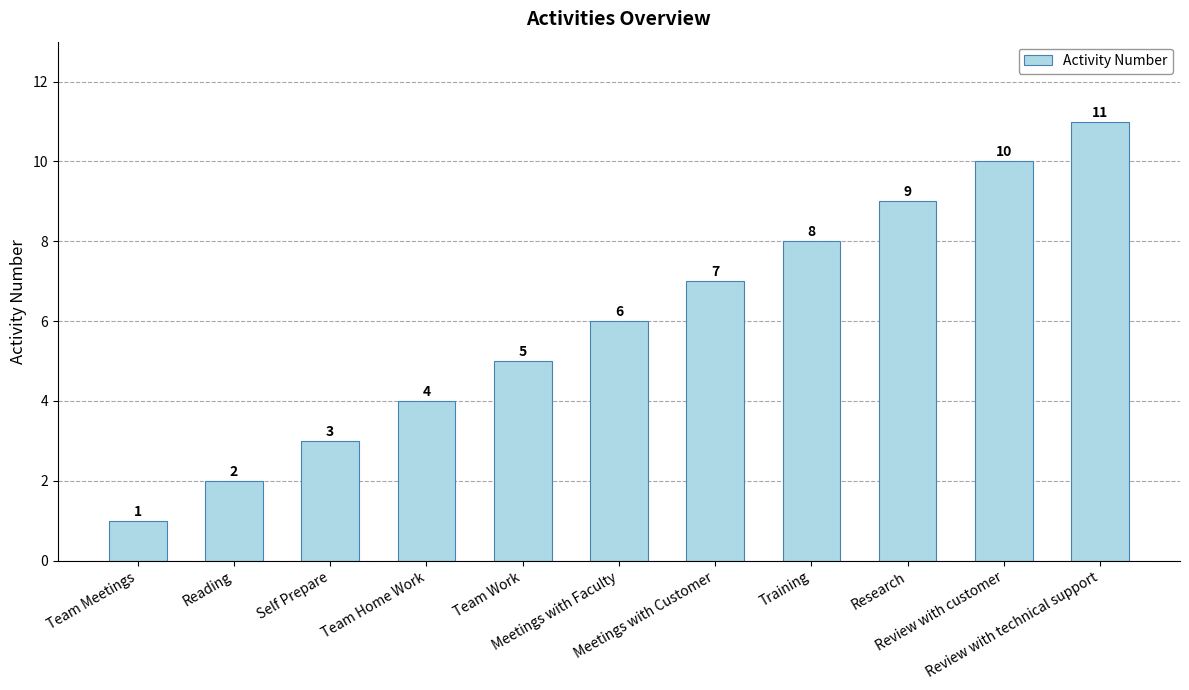

What is the maximum value shown in the chart?

11